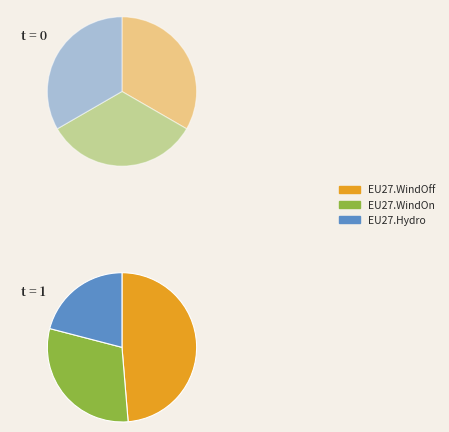

Count the number of slices in the pie.

3